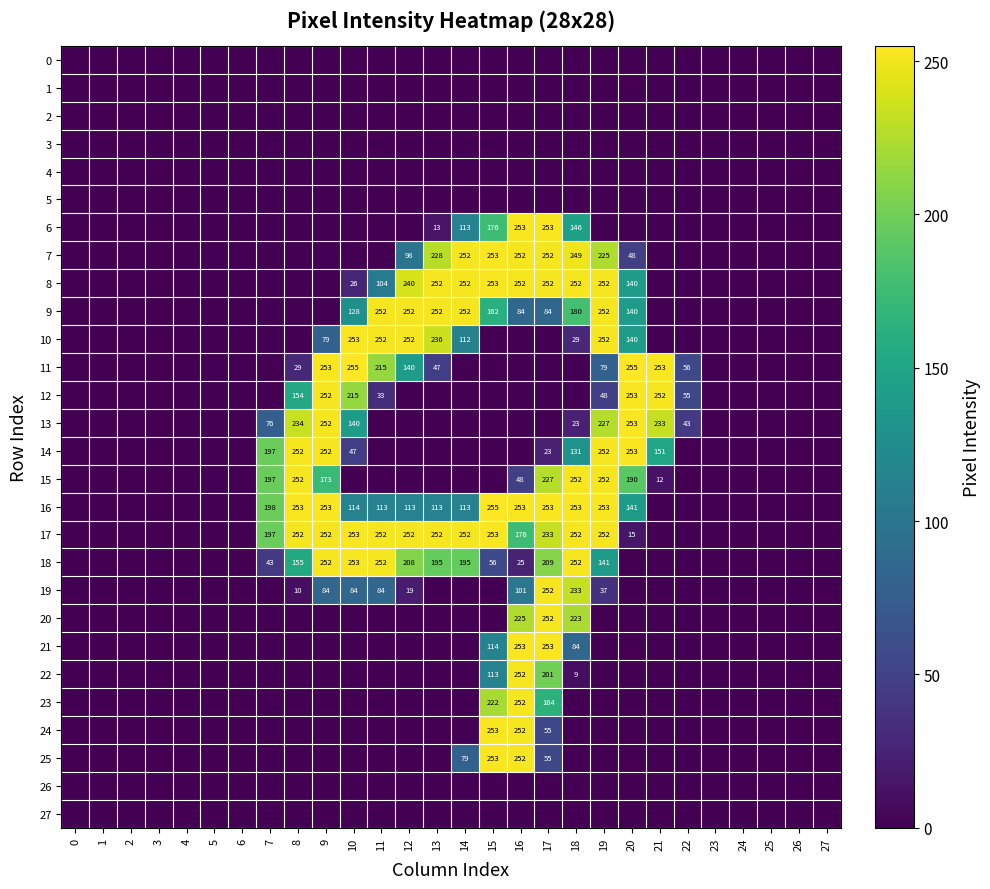

True or false: 18 has a value of 395 at 11.

False